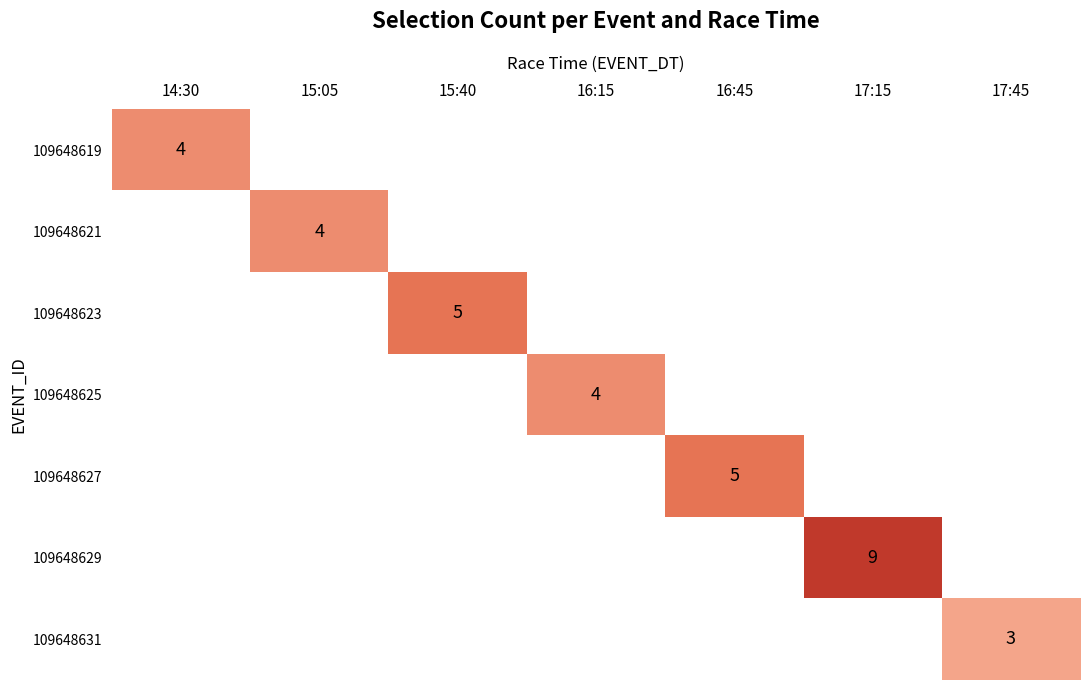

Is it true that 109648623 equals 2 at 15:40?

False